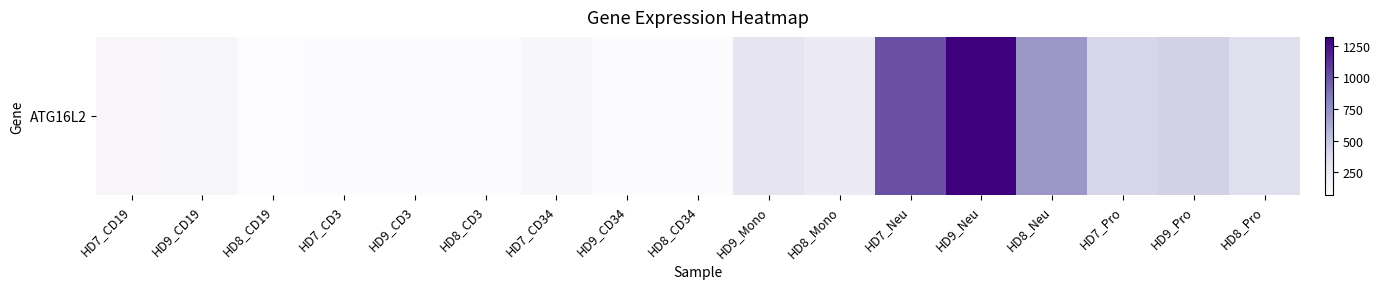

What is the minimum value shown in the chart?

73.0